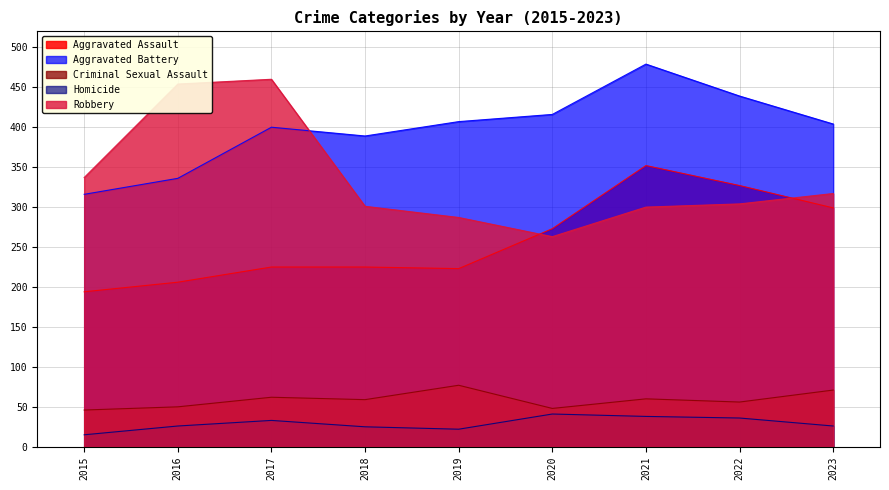

Which category has the lowest value across all series?

2015